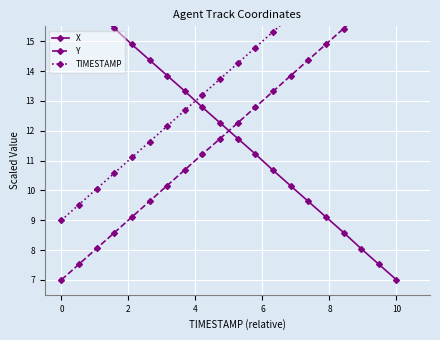

List the series in order of their peak value, highest first.

TIMESTAMP, X, Y